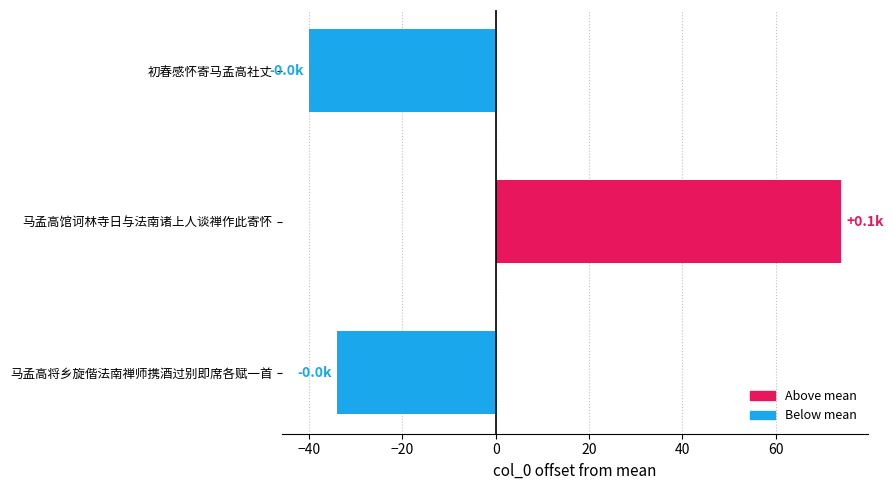

What is the change in value from 初春感怀寄马孟高社丈 to 马孟高将乡旋偕法南禅师携酒过别即席各赋一首?

+6